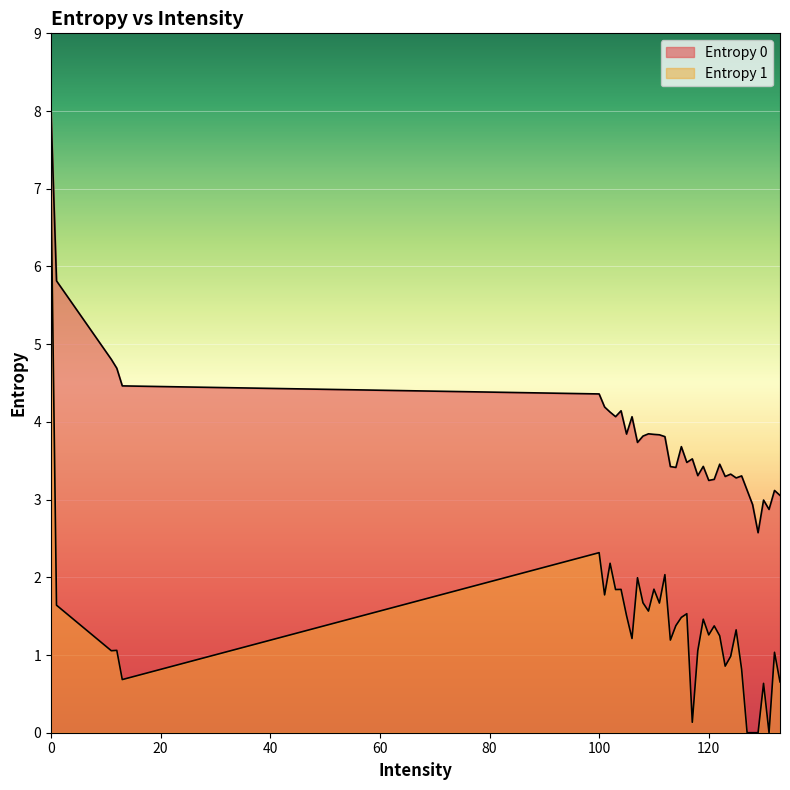

Which label corresponds to the smallest value in the chart?

127